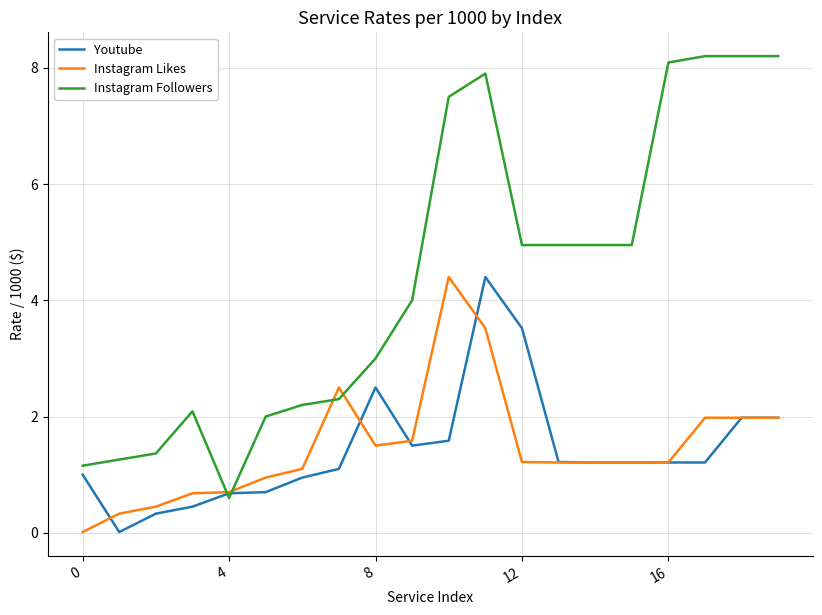

Which series has the widest spread of values?

Instagram Followers